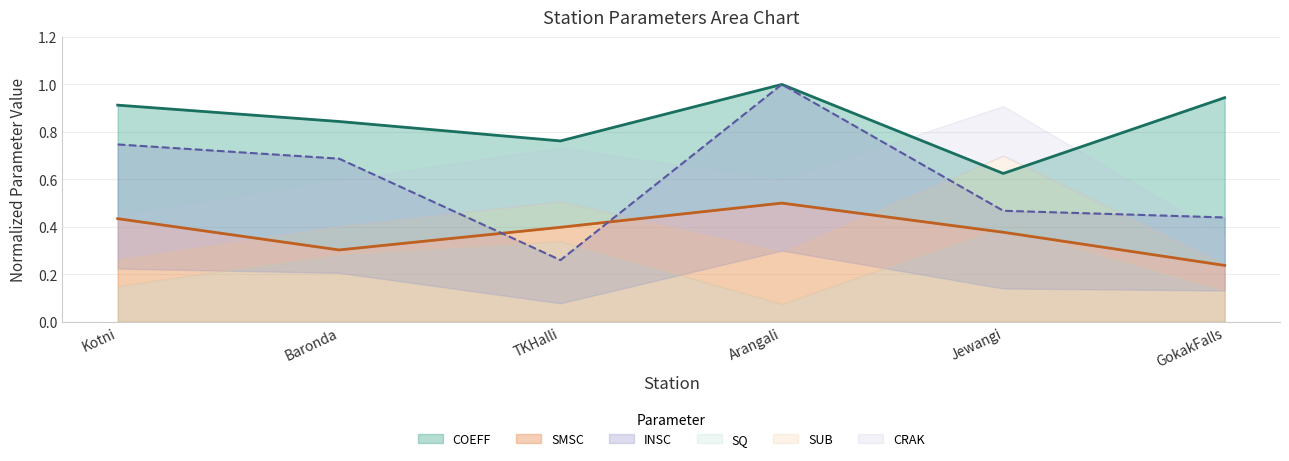

What position from the left is Arangali?

4